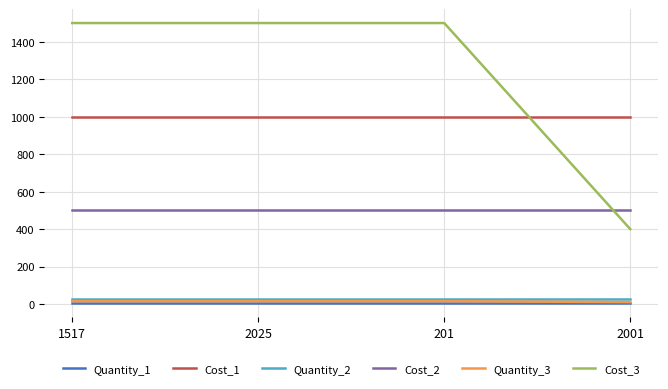

Is this an area chart (filled region under the line)?

No